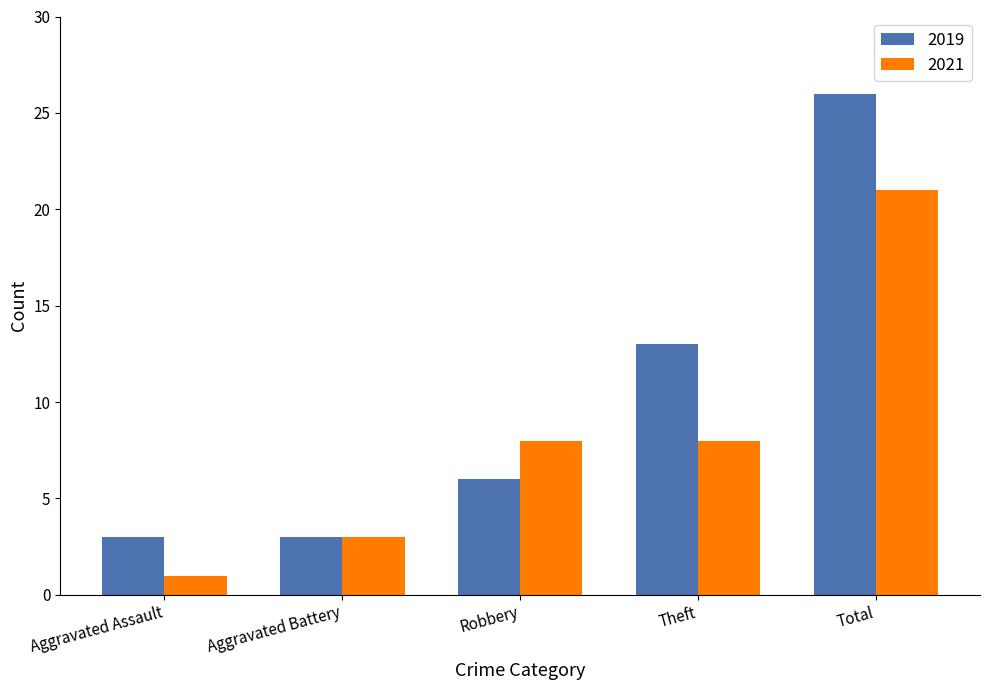

Which label corresponds to the largest value in the chart?

Total